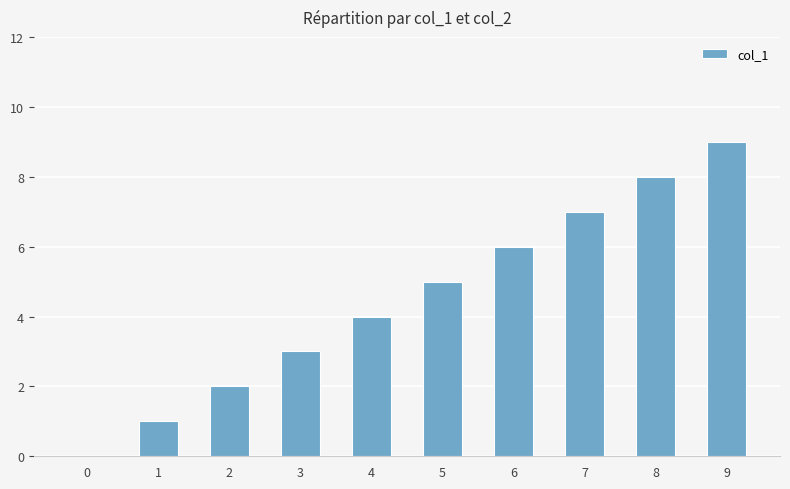

What is the approximate value at 5?

5